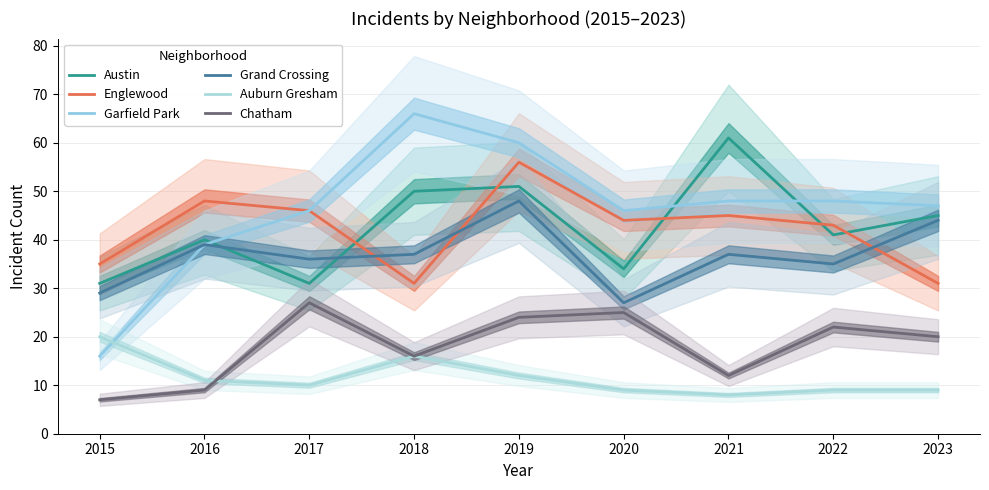

Reading right to left, list all the values displayed in this chart.

Austin: 2023=45	2022=41	2021=61	2020=34	2019=51	2018=50	2017=31	2016=40	2015=31
Englewood: 2023=31	2022=43	2021=45	2020=44	2019=56	2018=31	2017=46	2016=48	2015=35
Garfield Park: 2023=47	2022=48	2021=48	2020=46	2019=60	2018=66	2017=46	2016=39	2015=16
Grand Crossing: 2023=44	2022=35	2021=37	2020=27	2019=48	2018=37	2017=36	2016=39	2015=29
Auburn Gresham: 2023=9	2022=9	2021=8	2020=9	2019=12	2018=16	2017=10	2016=11	2015=20
Chatham: 2023=20	2022=22	2021=12	2020=25	2019=24	2018=16	2017=27	2016=9	2015=7